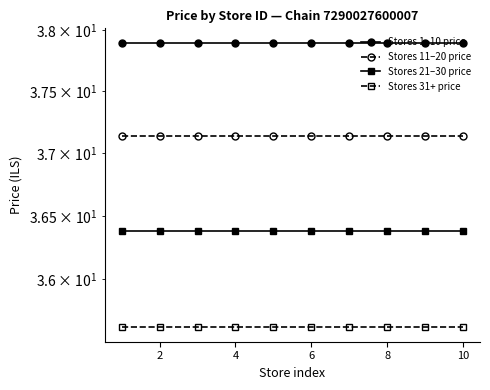

True or false: Stores 11–20 price and Stores 21–30 price intersect in this chart.

False